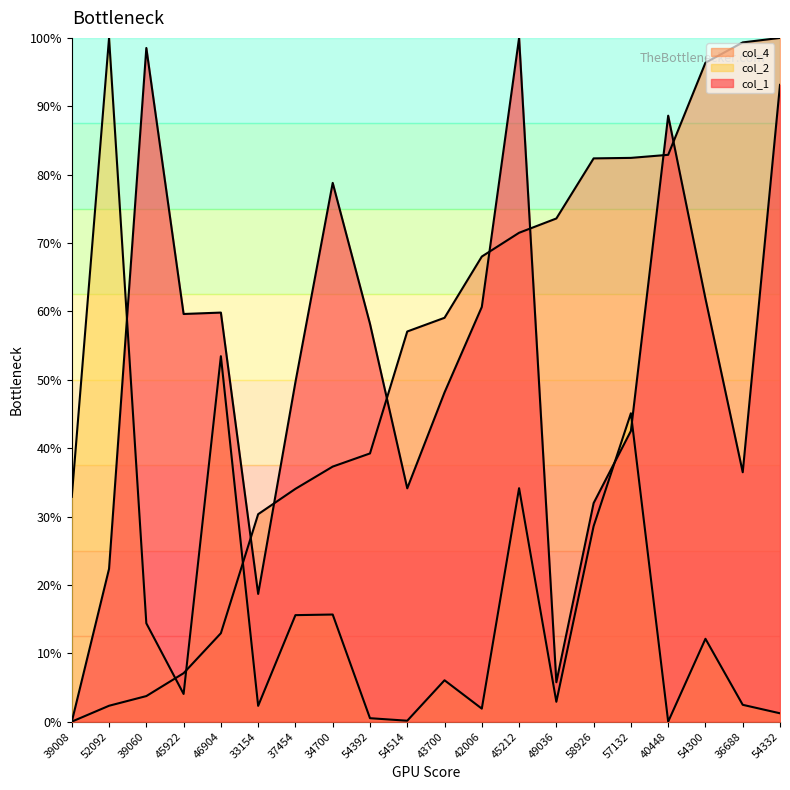

How many data points in col_4 are less than 59?

10